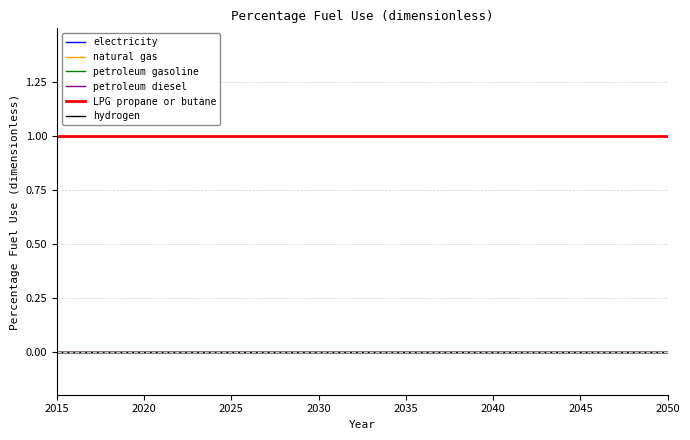

At how many categories does at least one series exceed 0?

36